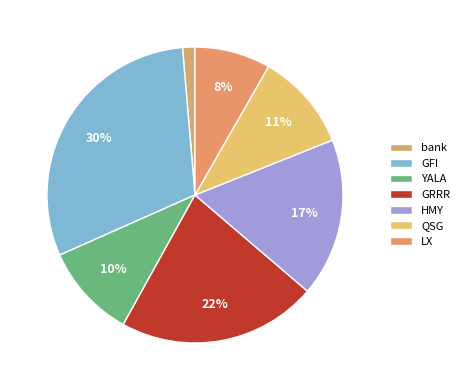

How many segments does this pie chart have?

7